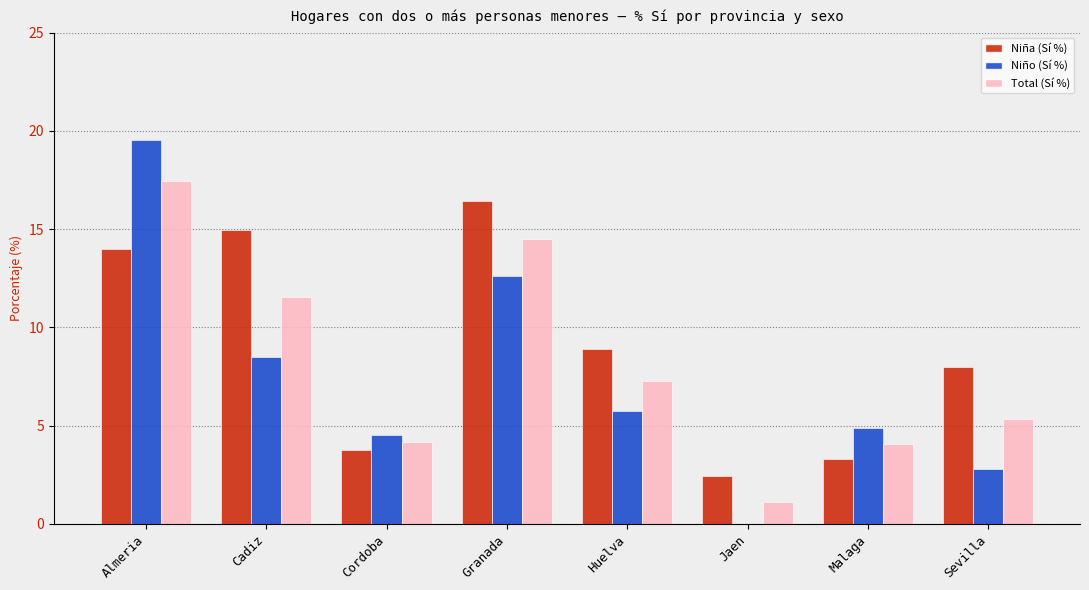

What are all the series names shown in the legend?

Niña (Sí %), Niño (Sí %), Total (Sí %)